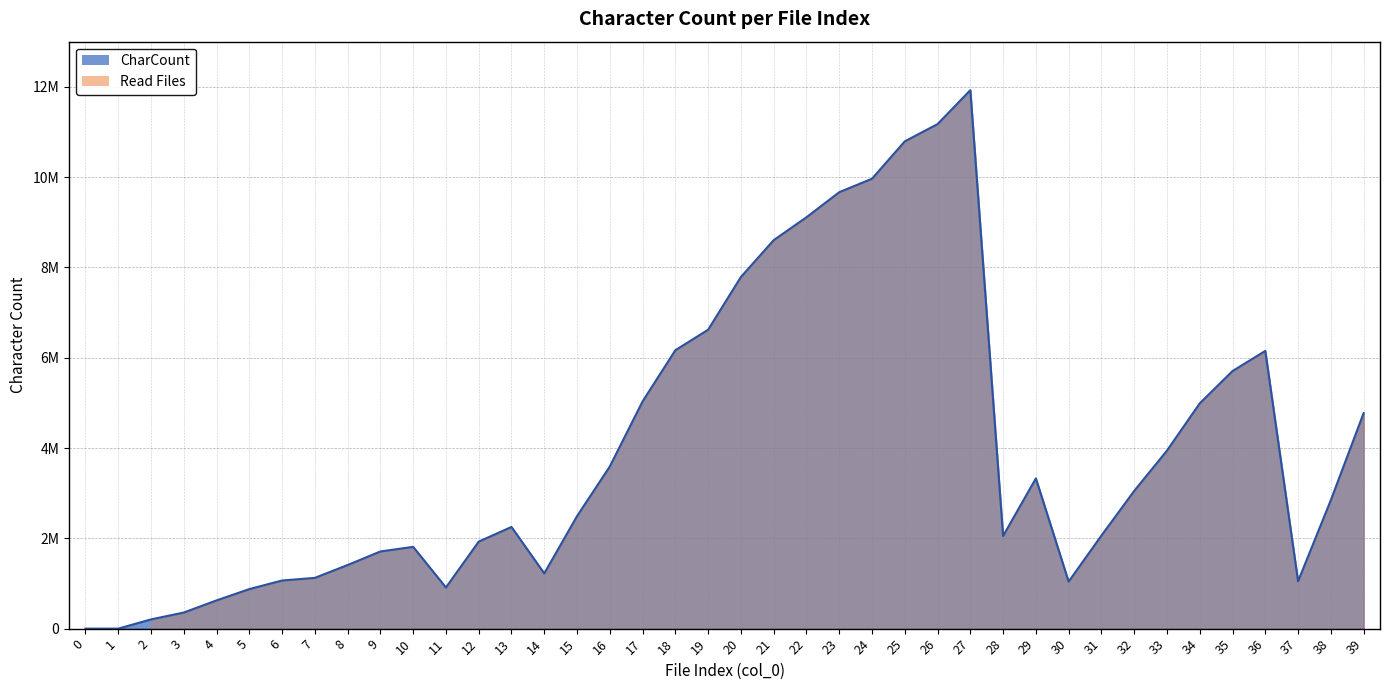

How many values are below 2846683?

20